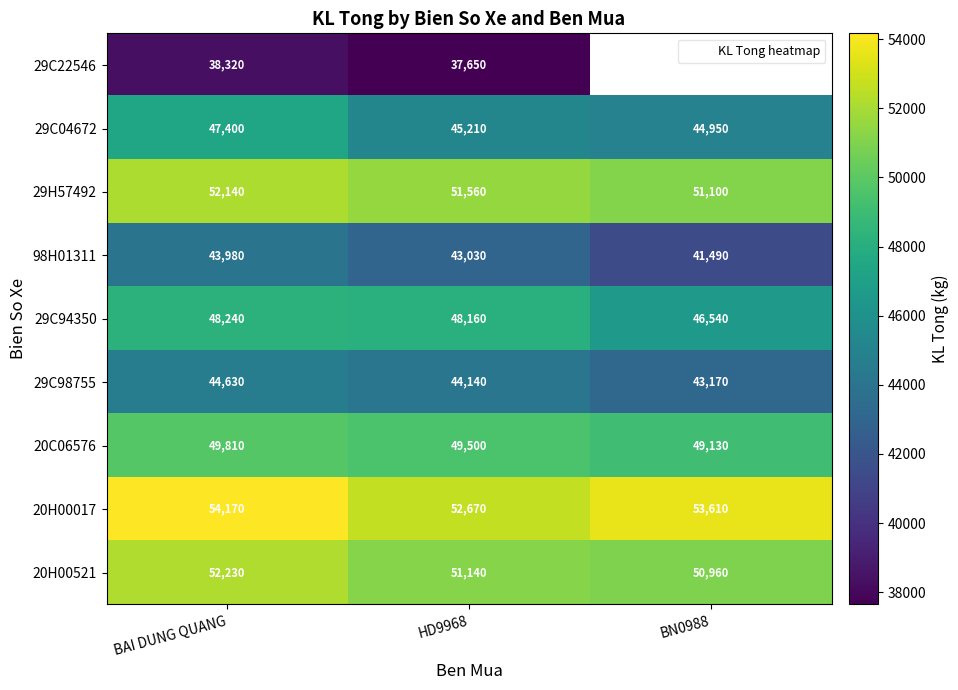

What is the difference between the highest and lowest values at HD9968?

15020.0